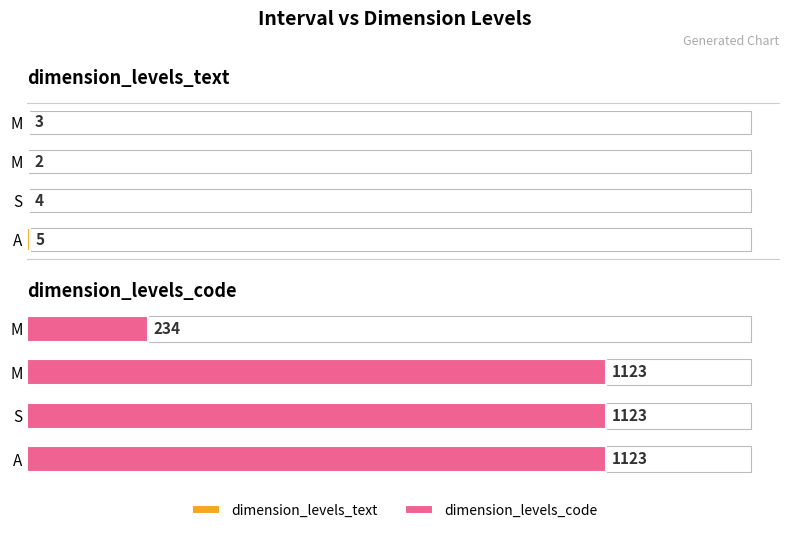

What is the sum of all dimension_levels_text values?

14